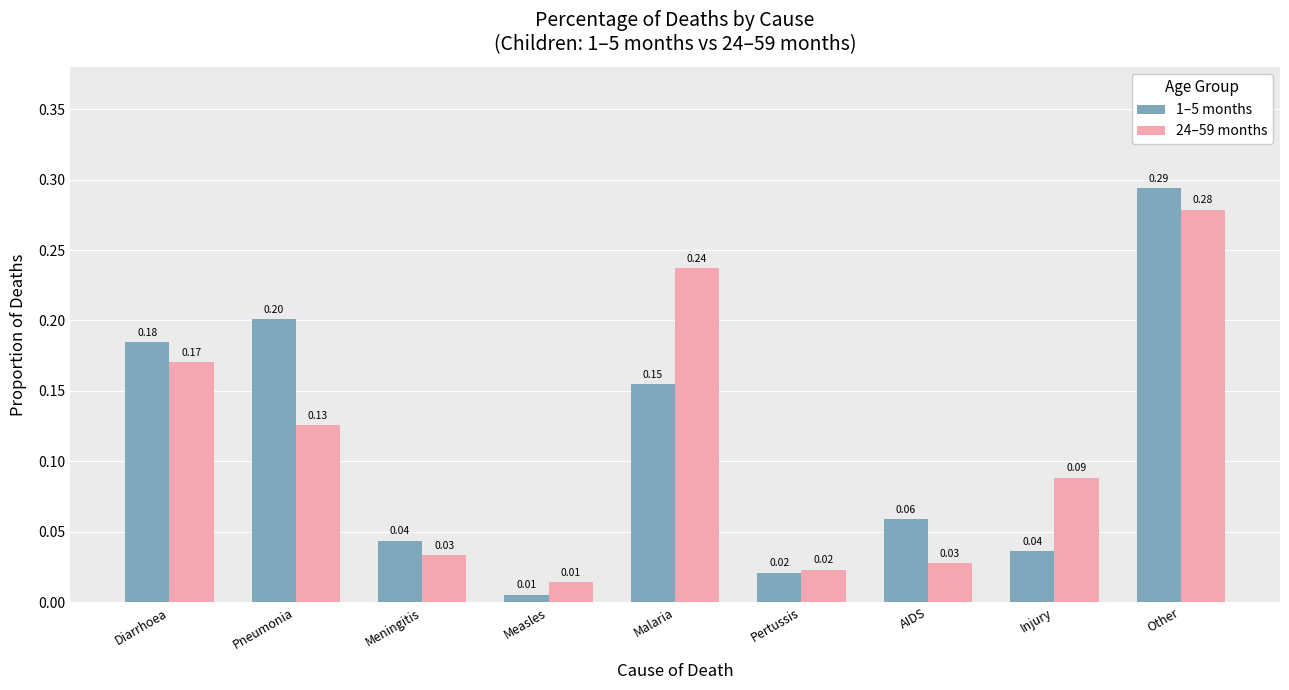

Are the bars horizontal?

No